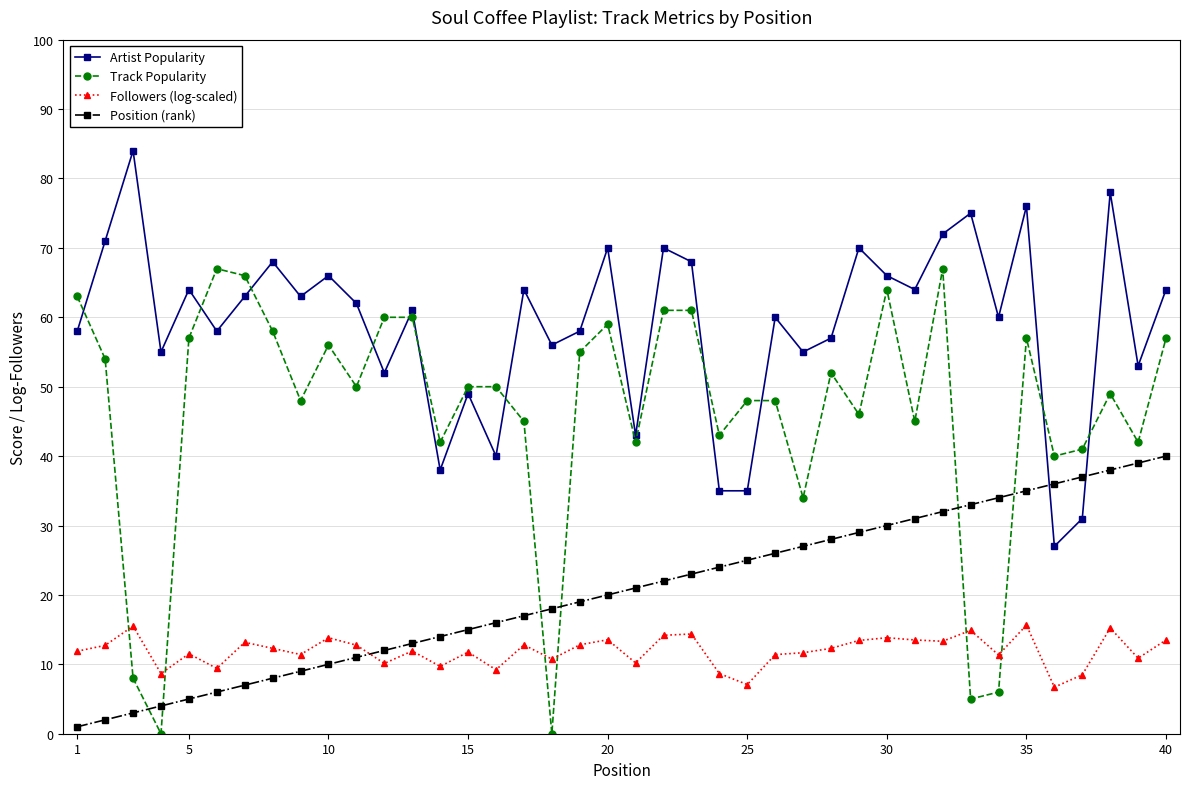

What is the average value of the Artist Popularity series?

59.0